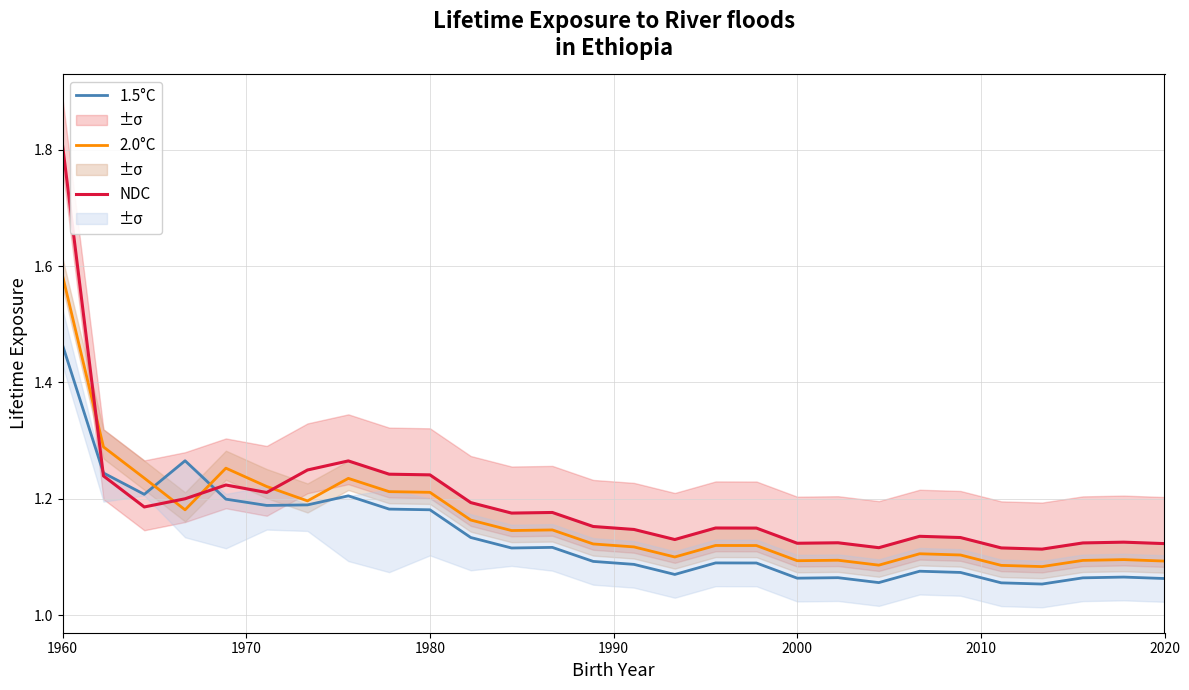

Which category has the highest value in the 2.0°C series?

1960